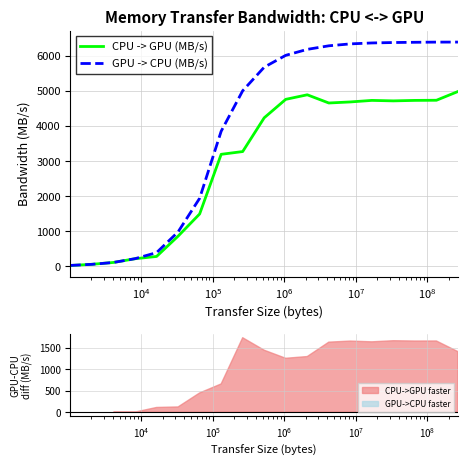

Is this an area chart (filled region under the line)?

No